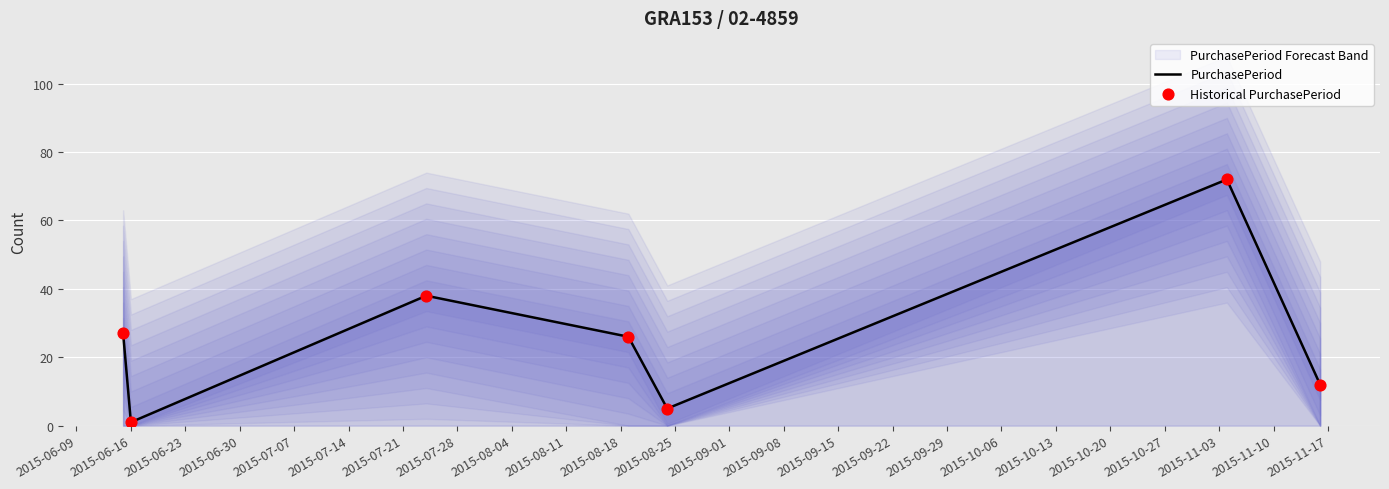

Is the value of PurchasePeriod at 2015-07-21 greater than the value of Historical PurchasePeriod at 2015-07-14?

No